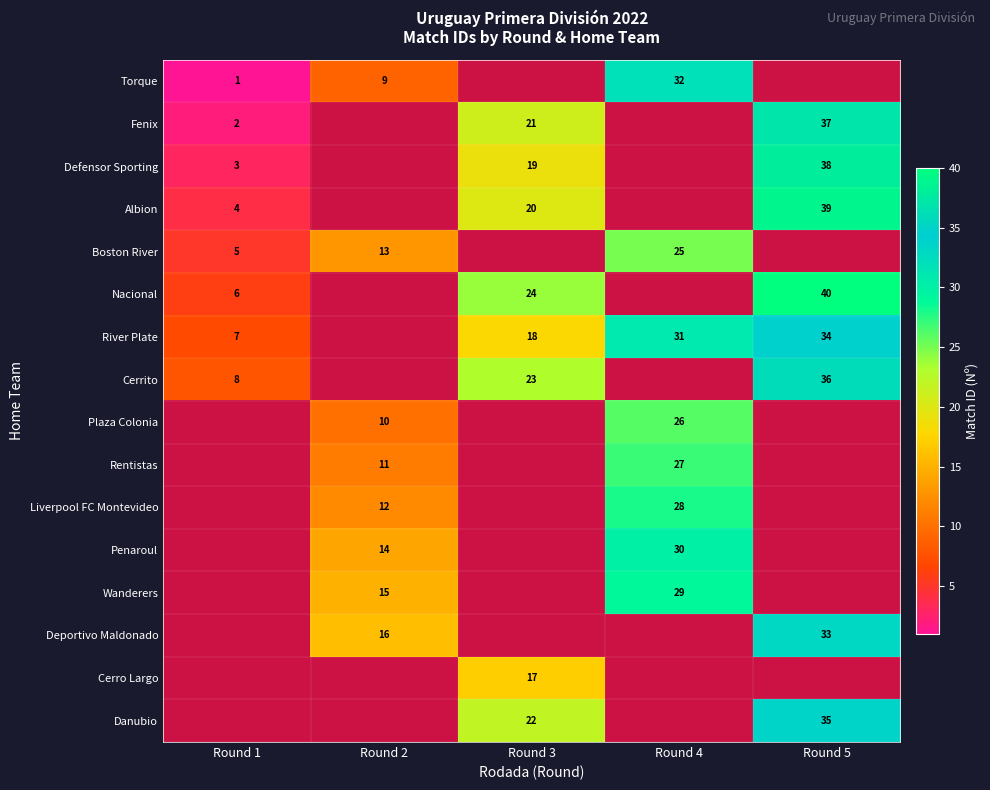

True or false: Deportivo Maldonado has a value of 16 at Round 2.

True